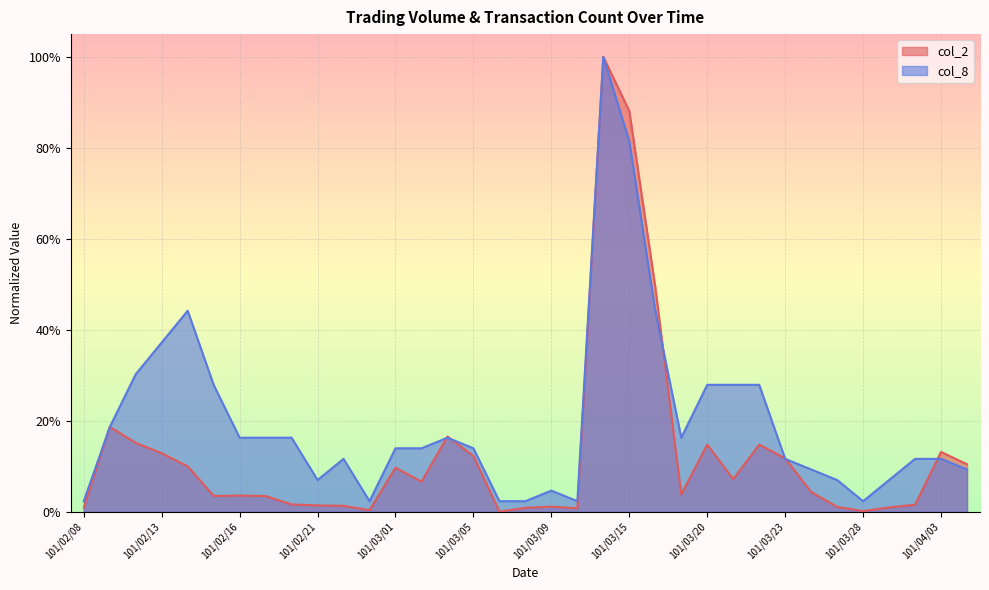

What is the label of the 25th point from the right?

101/02/22